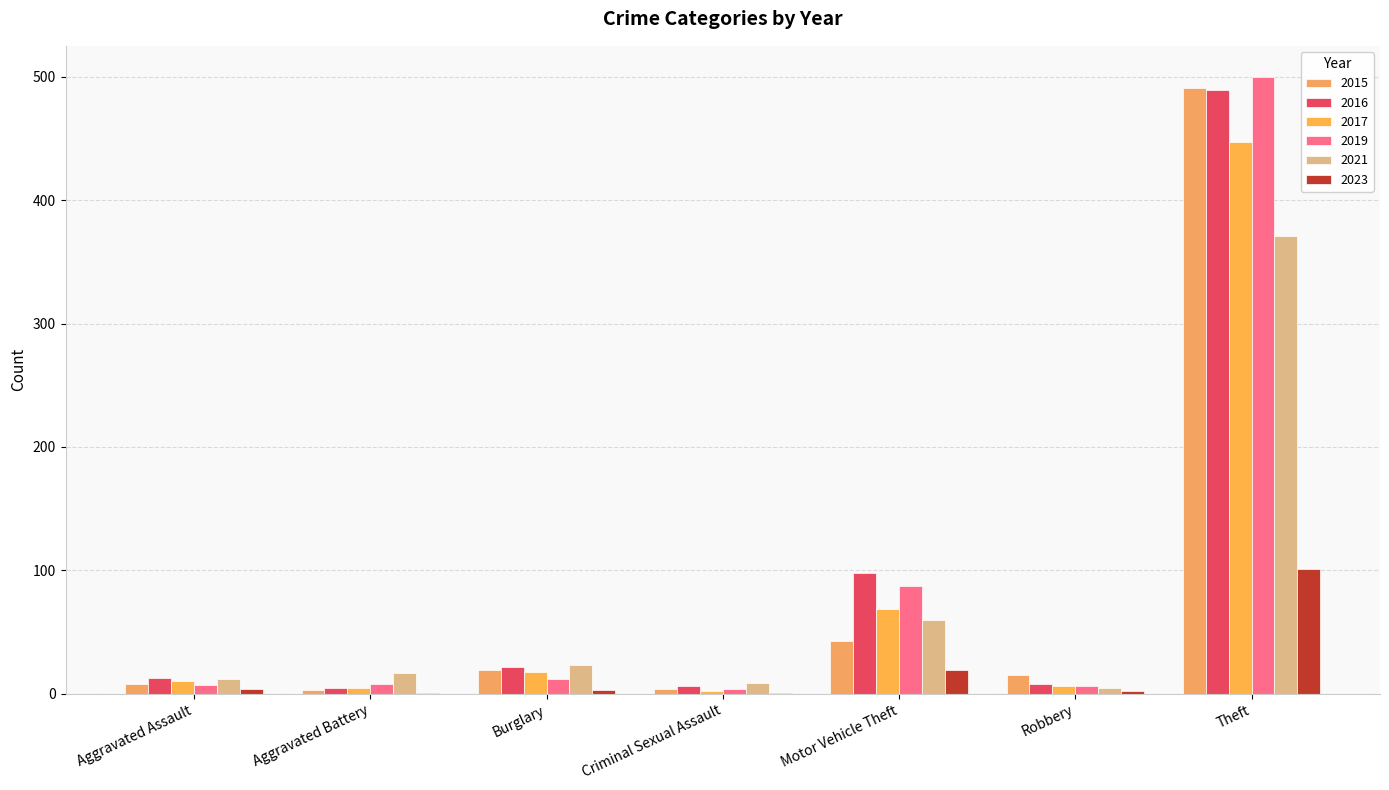

At which category is the sum across all series the highest?

Theft